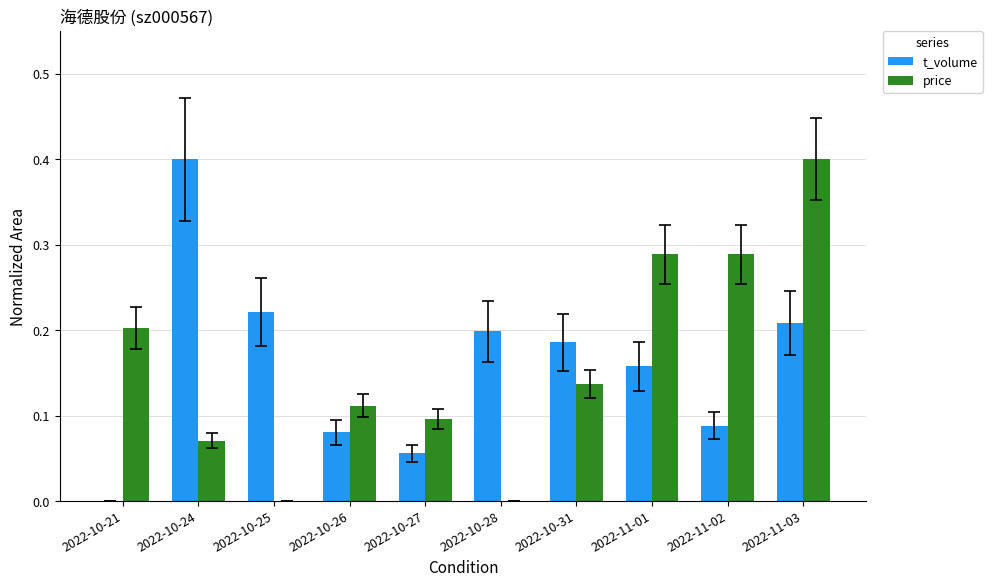

Is the value of price at 2022-10-26 greater than the value of t_volume at 2022-10-27?

Yes